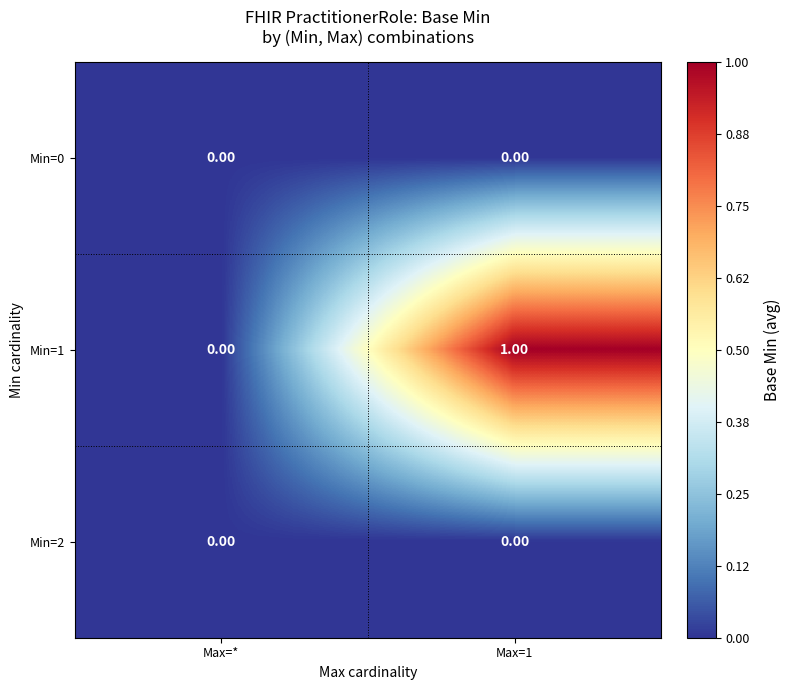

Which series has the largest total across all categories?

Min=1